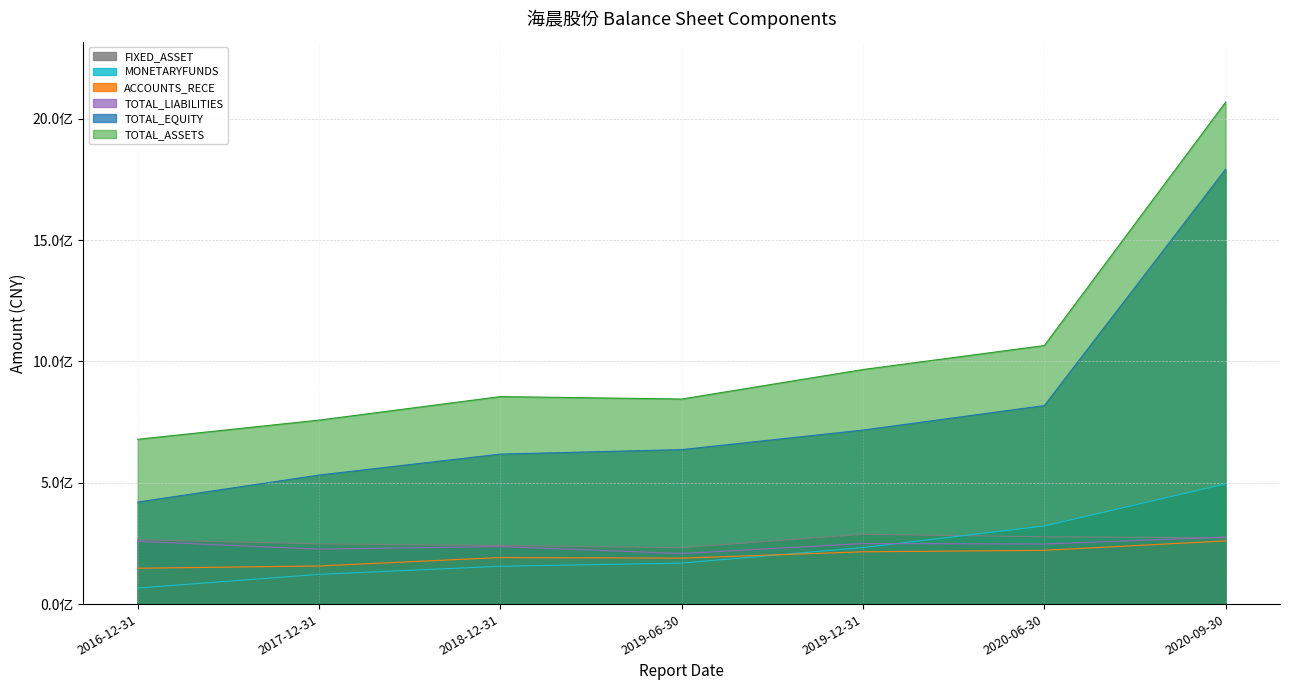

At 2016-12-31, list the series in order from smallest to largest.

MONETARYFUNDS, ACCOUNTS_RECE, TOTAL_LIABILITIES, FIXED_ASSET, TOTAL_EQUITY, TOTAL_ASSETS